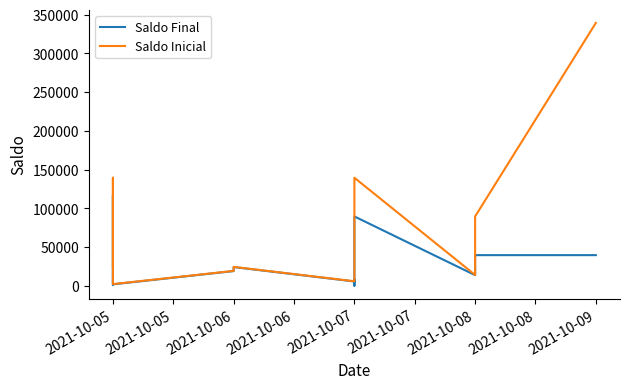

Which category has the highest value across all series?

2021-10-09